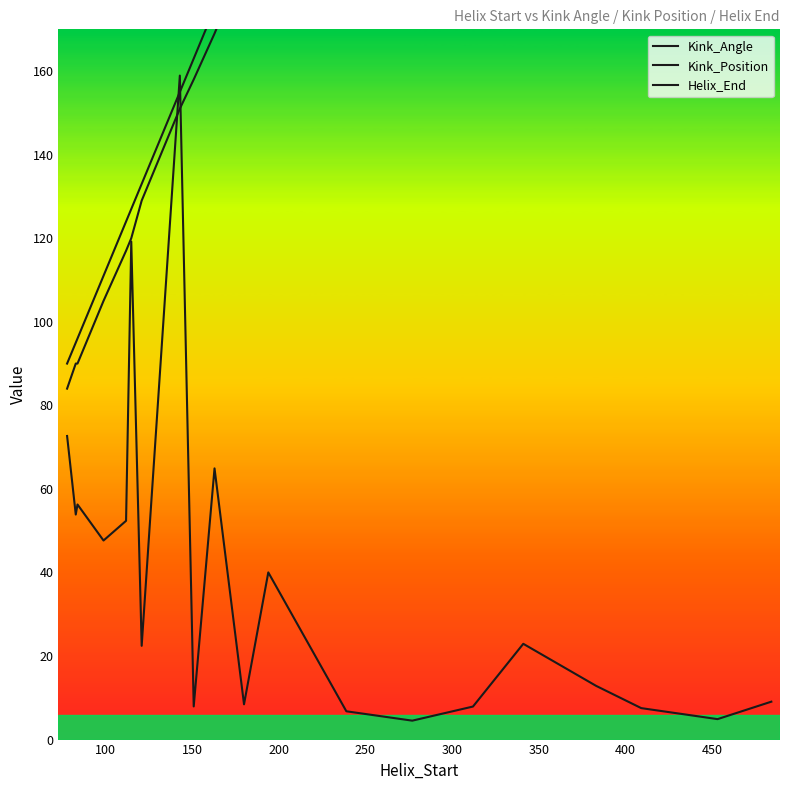

What is the total value across all series at 100?

238.9